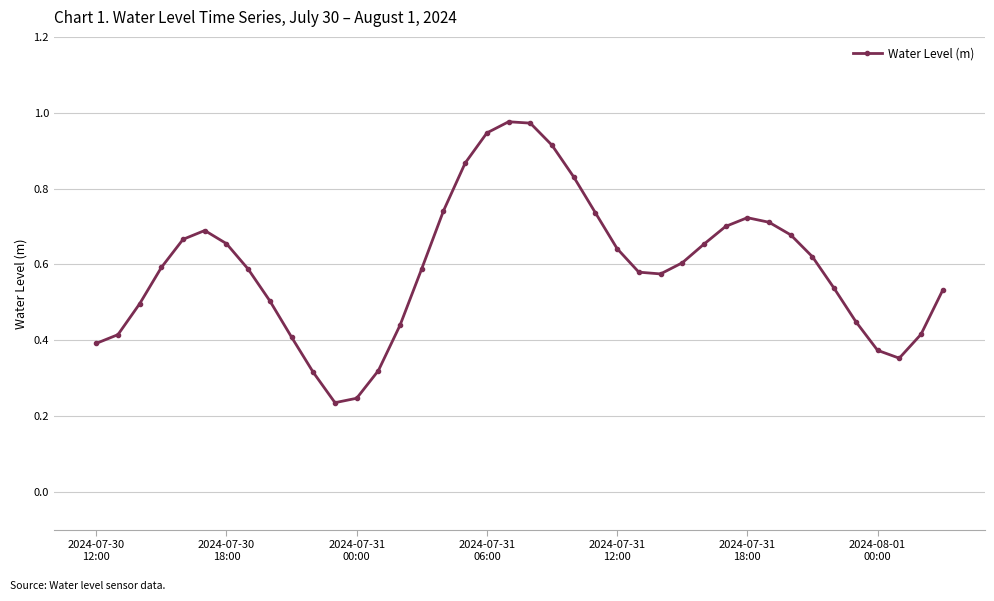

True or false: the data has more than 0 interior local peaks.

True